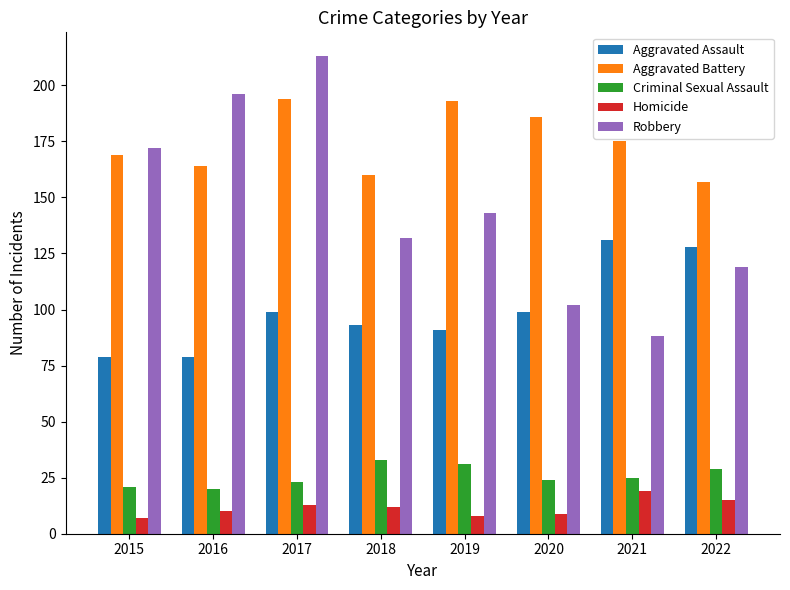

What is the minimum value shown in the chart?

7